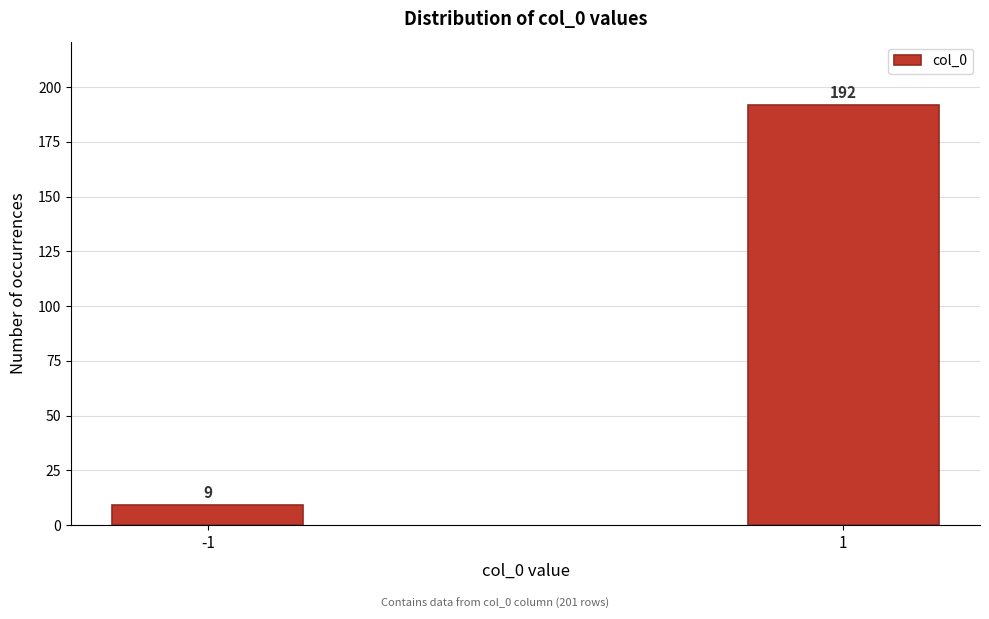

Reading right to left, what are all the values shown in this chart?

1=192	-1=9